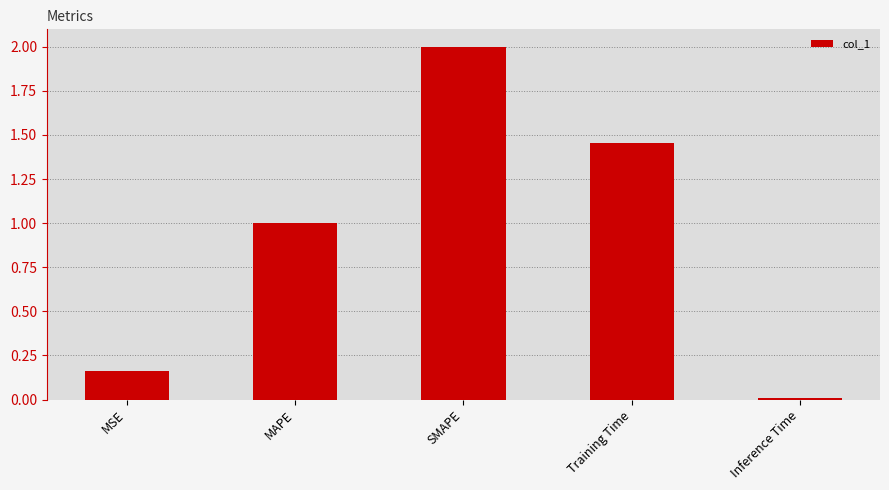

What is the ratio of the value at MAPE to the value at SMAPE?

0.5